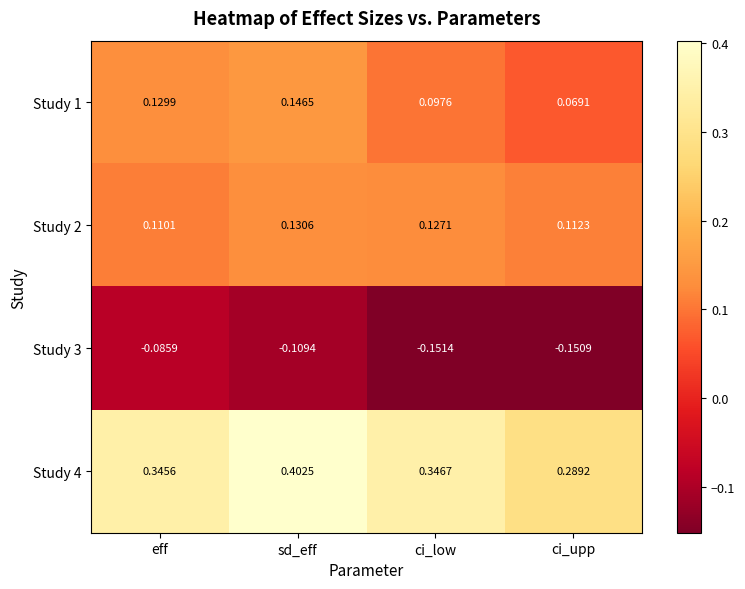

At which category is the sum across all series the highest?

sd_eff